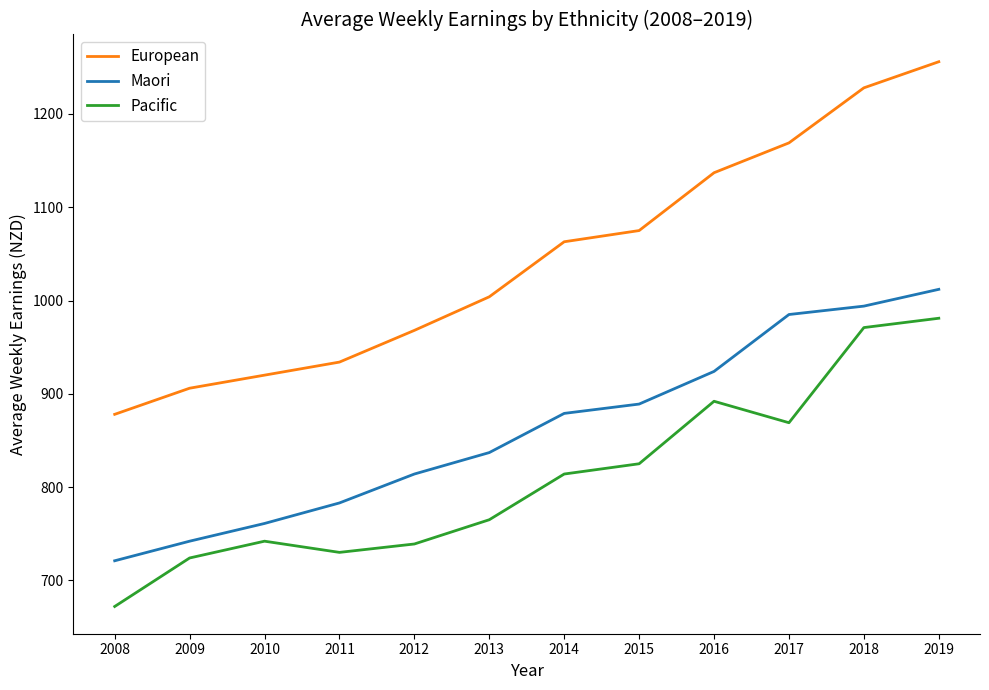

What is the sum of the European values at 2019 and 2008?

2134